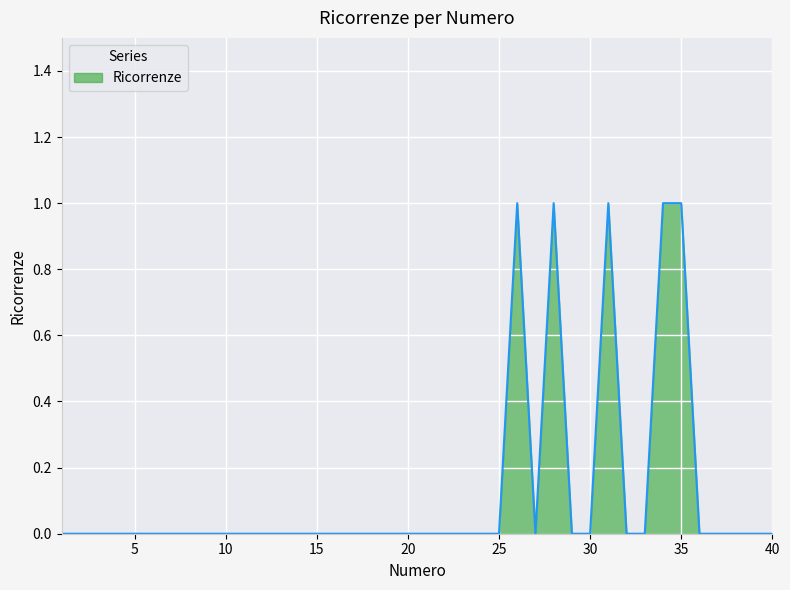

Reading left to right, list all the values displayed in this chart.

0	0	0	0	0	0	0	0	0	0	0	0	0	0	0	0	0	0	0	0	0	0	0	0	0	1	0	1	0	0	1	0	0	1	1	0	0	0	0	0